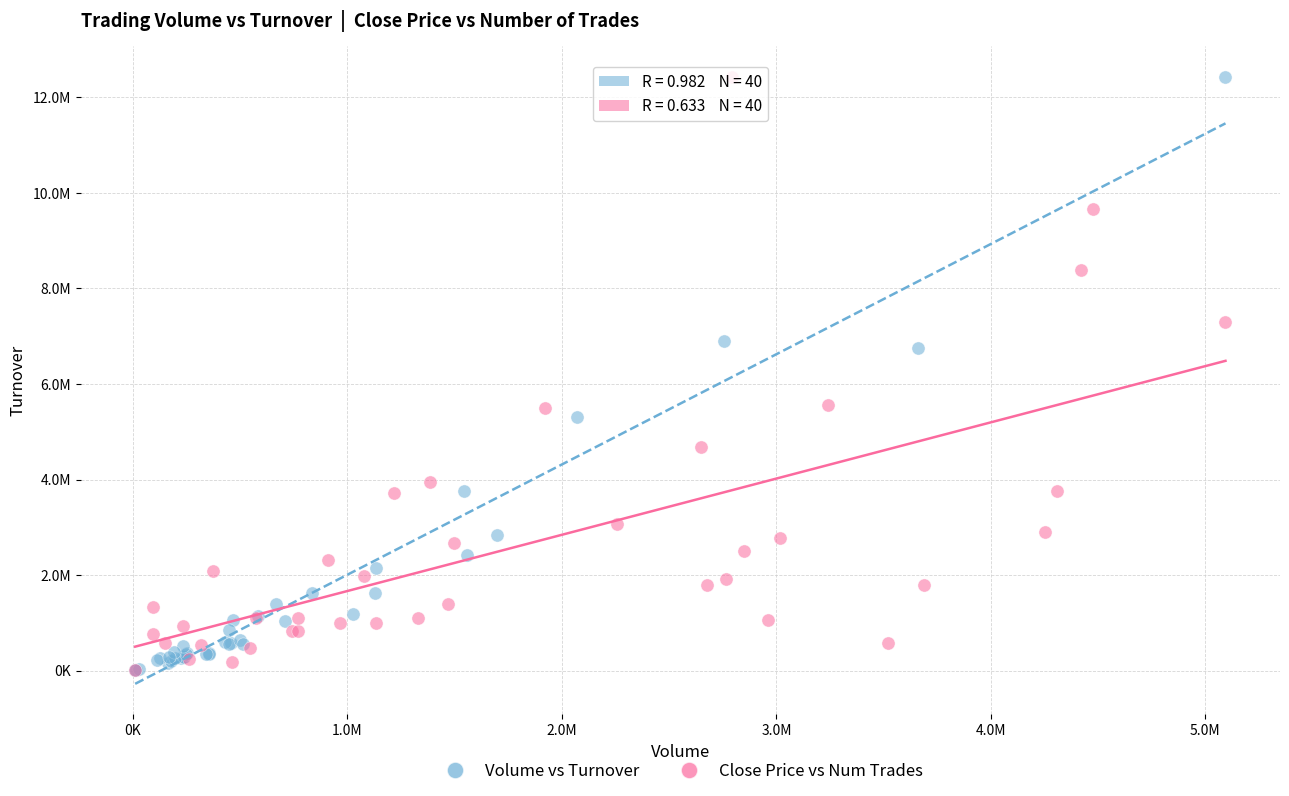

What are all the series names shown in the legend?

Volume vs Turnover, Close Price vs Num Trades